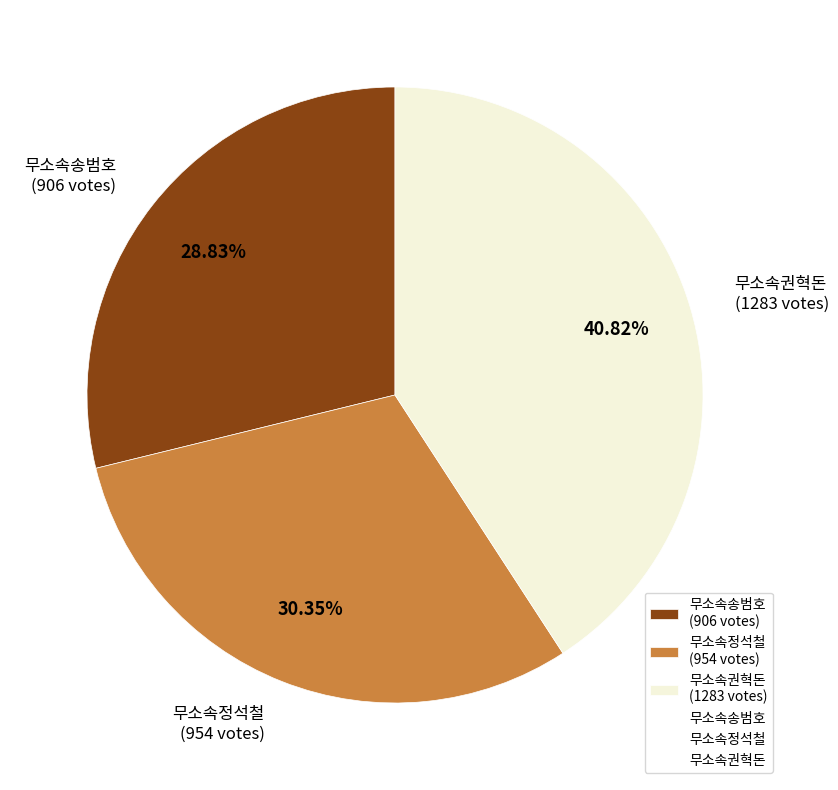

What is the largest slice in the pie chart?

무소속권혁돈